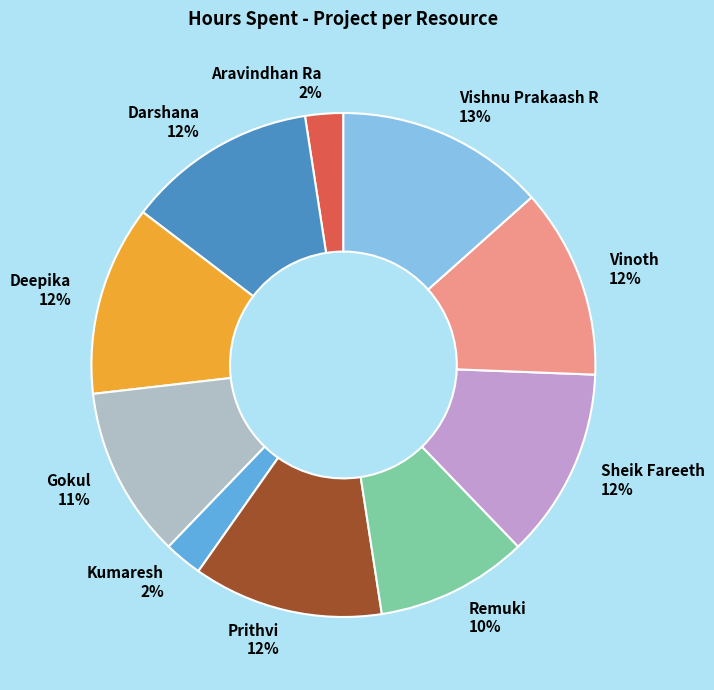

Which slice is the largest?

Vishnu Prakaash R